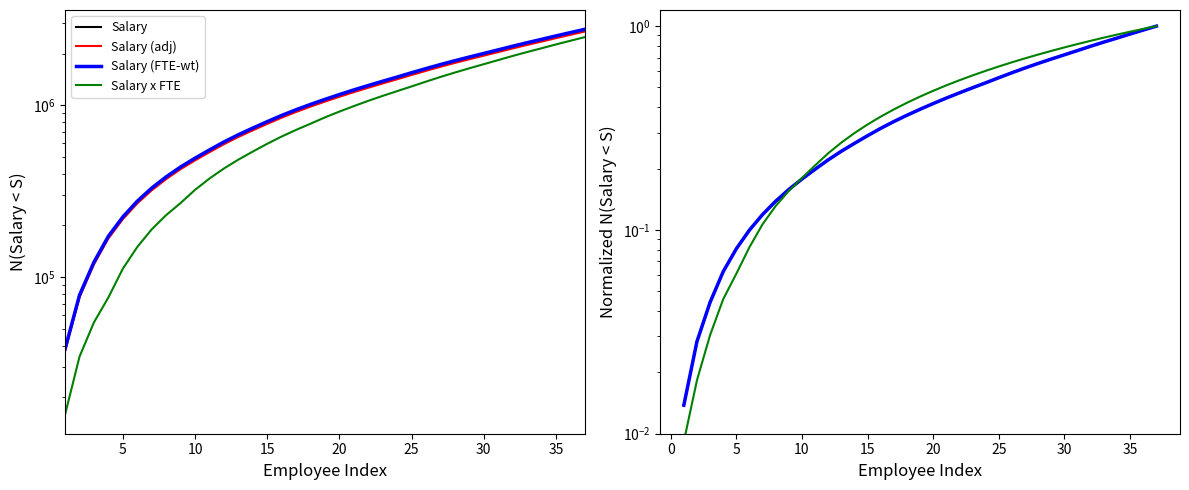

True or false: FTE and Salary x FTE intersect in this chart.

False